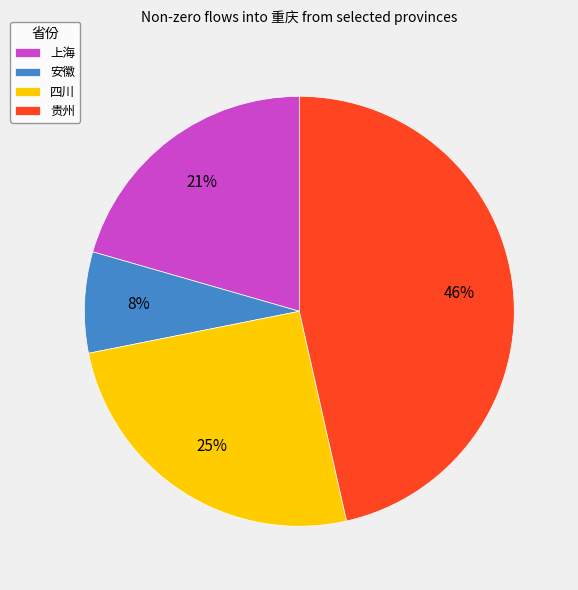

Does any single category account for the majority?

No